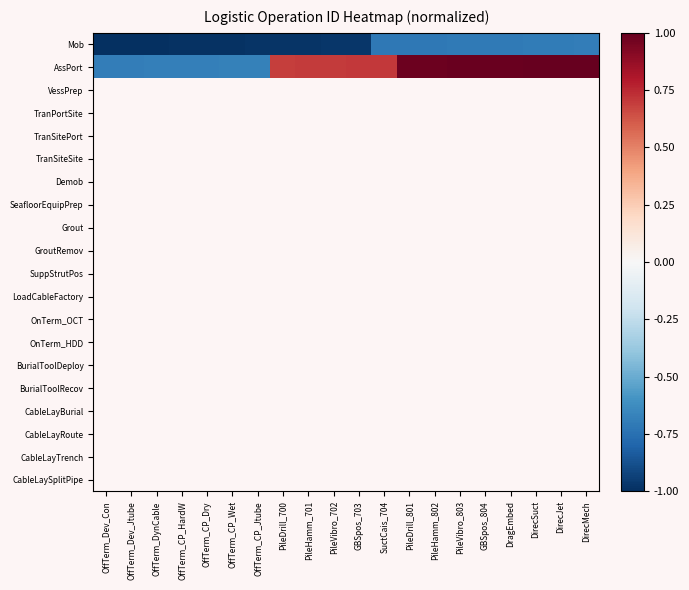

What is the maximum value shown in the chart?

1.0